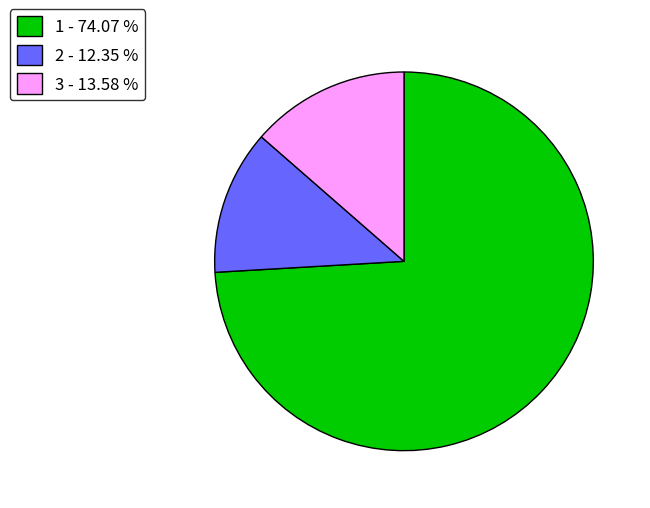

How many slices are in this pie chart?

3